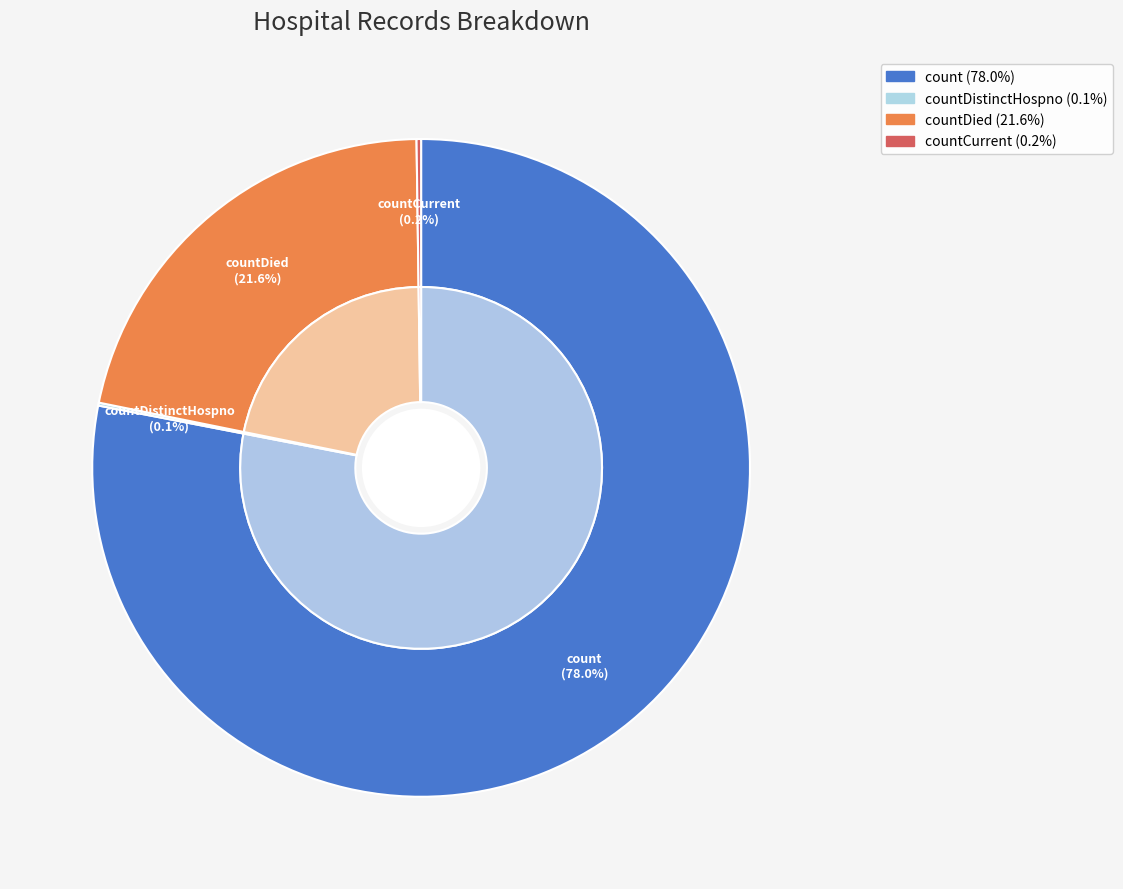

Combined, do countDistinctHospno and countDied account for over 50%?

No